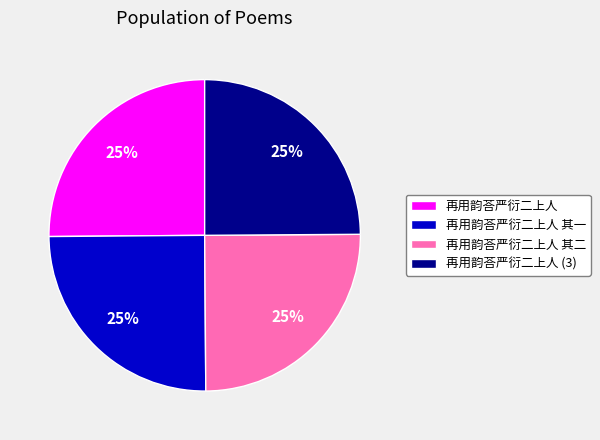

To the nearest percent, what is the combined percentage of 再用韵荅严衍二上人 and 再用韵荅严衍二上人 (3)?

50%